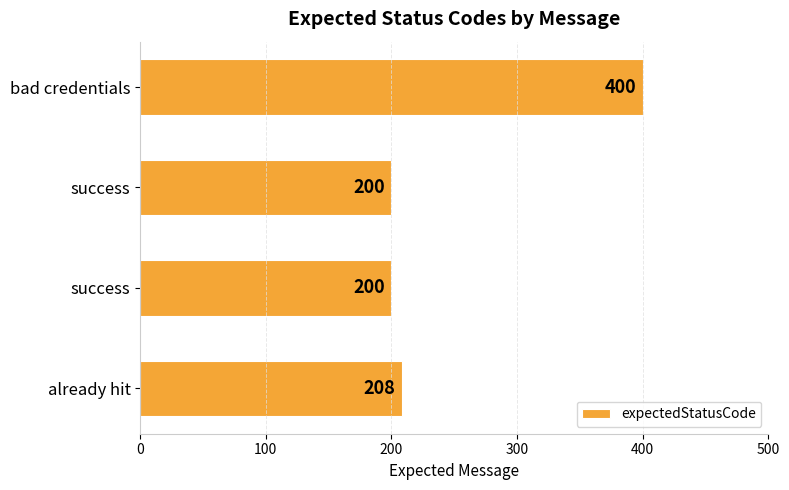

Does the chart contain any negative values?

No